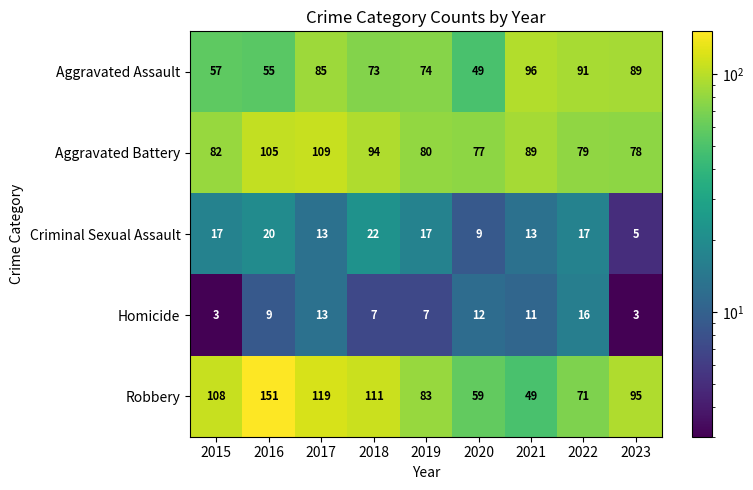

At which label does Aggravated Assault reach its minimum?

2020